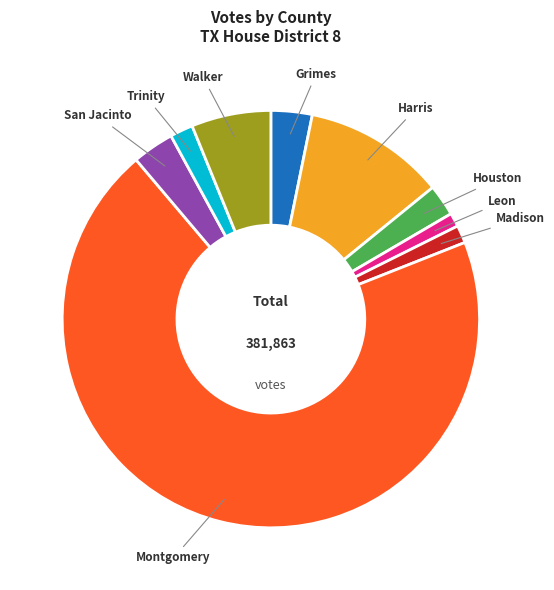

How many slices are in this pie chart?

9